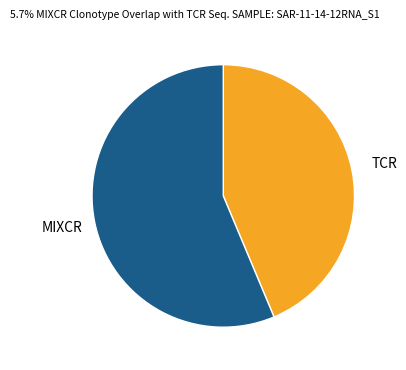

Is there any slice that represents more than half of the pie?

Yes